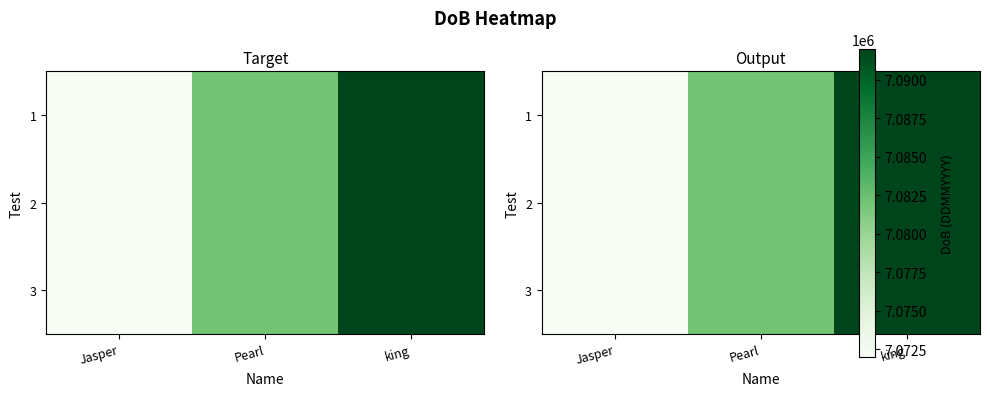

What is the average value of the 2 series?

7082007